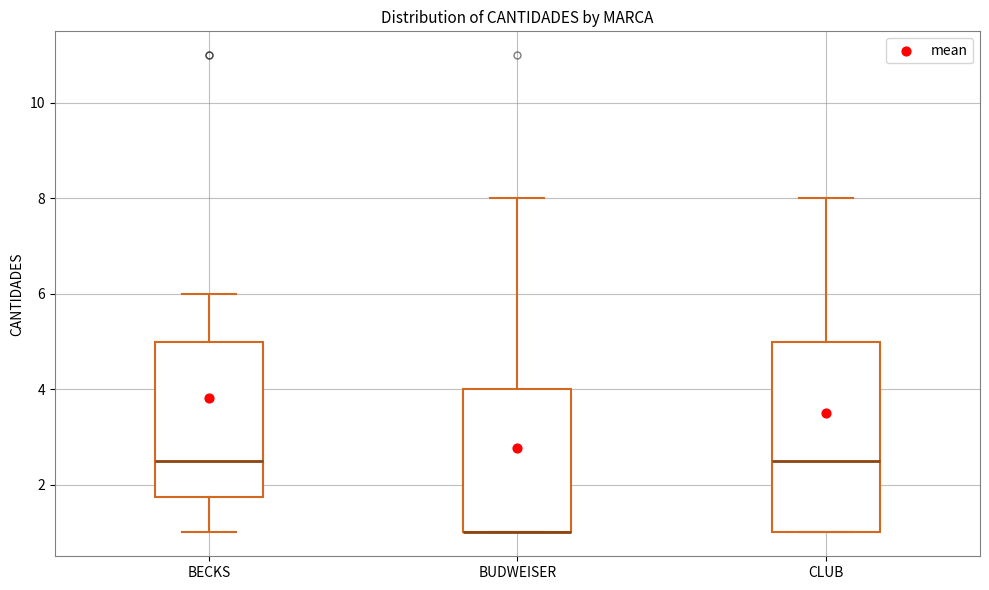

Reading left to right, read every box against the y-axis: the position of its median line, the range the box covers, and the ends of its whiskers. The values are not printed on the chart, so give them approximately, as read against the axis.

BECKS: median 2.6, box 1.8 to 5.0, whiskers 1.0 to 6.0
BUDWEISER: median 1.0 (drawn on the box's lower edge), box 1.0 to 4.0, whiskers 1.0 to 8.0
CLUB: median 2.6, box 1.0 to 5.0, whiskers 1.0 to 8.0